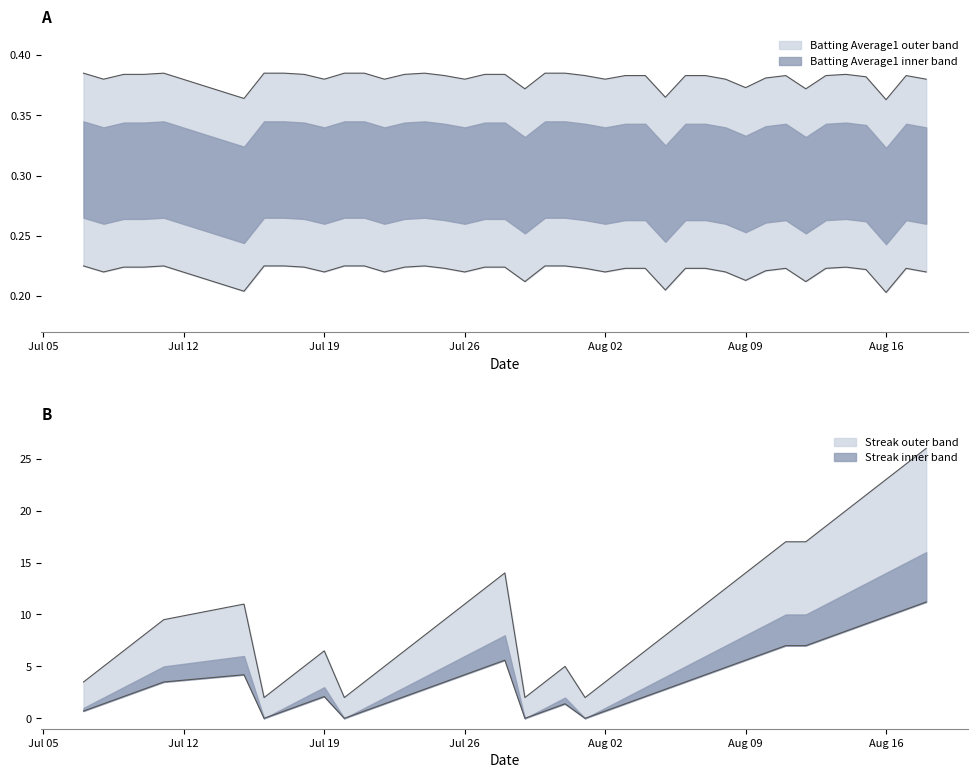

True or false: Streak and Batting Average1 cross at least once.

False